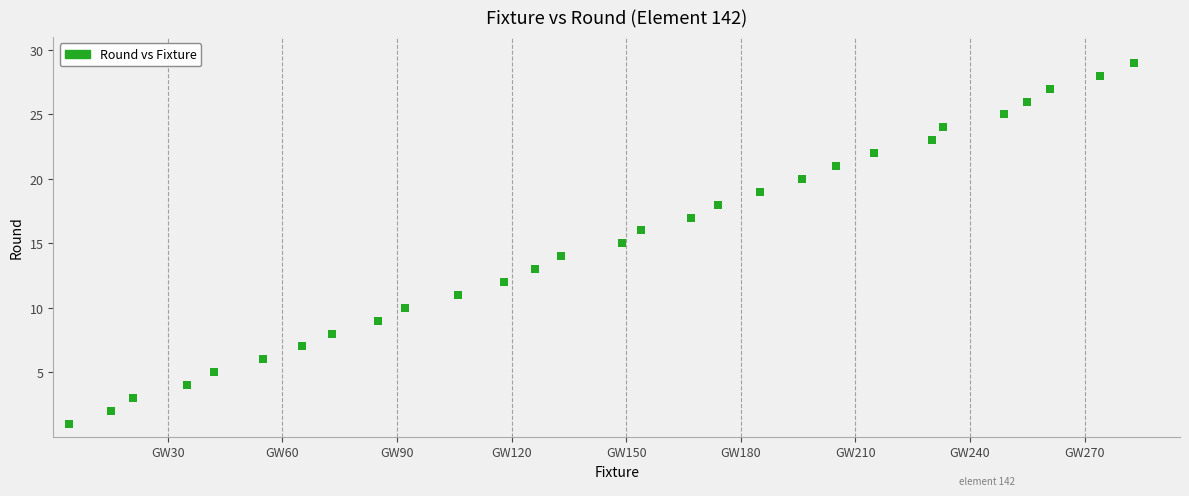

What is the range of X values (max minus min)?

279